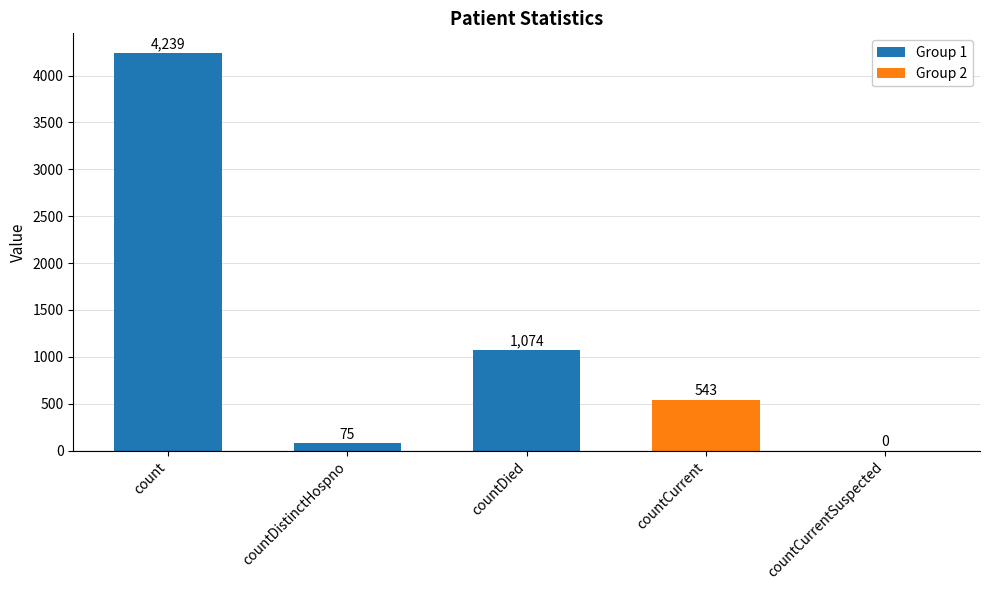

Where does the data first go above 543?

count